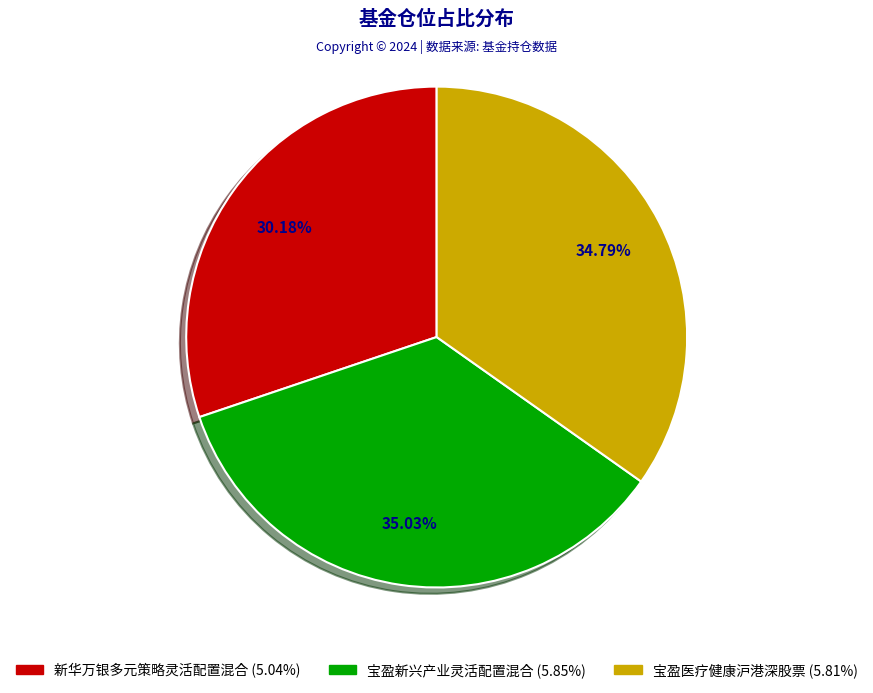

Does 宝盈医疗健康沪港深股票 represent more than half of the total?

No